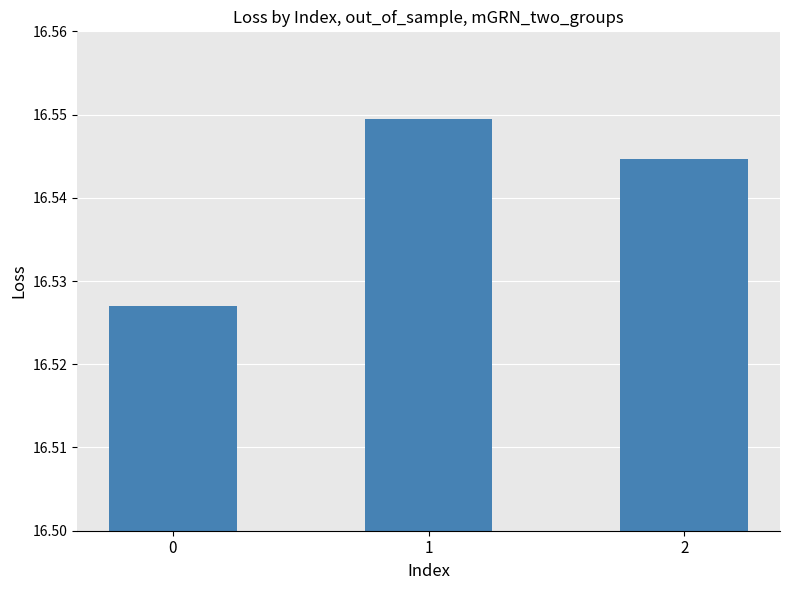

Rank the categories by value from highest to lowest.

1, 2, 0